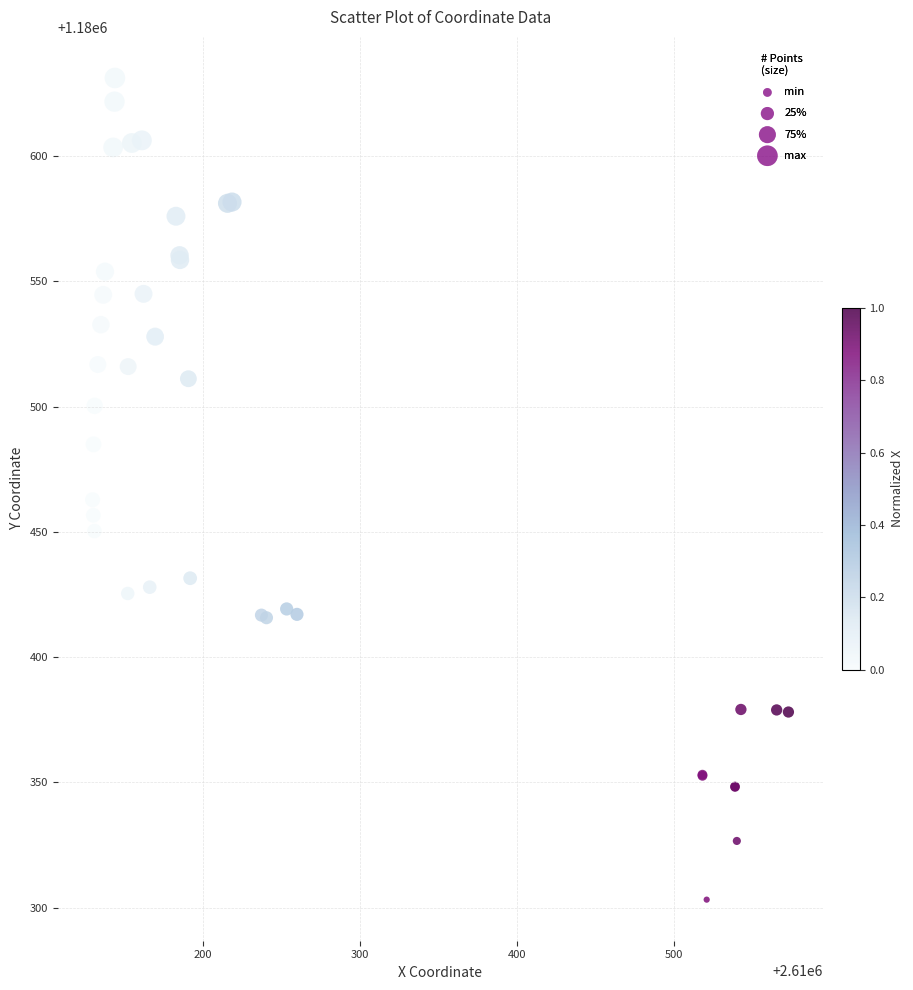

What Y value in the scatter plot is closest to 1180467?

1180462.8